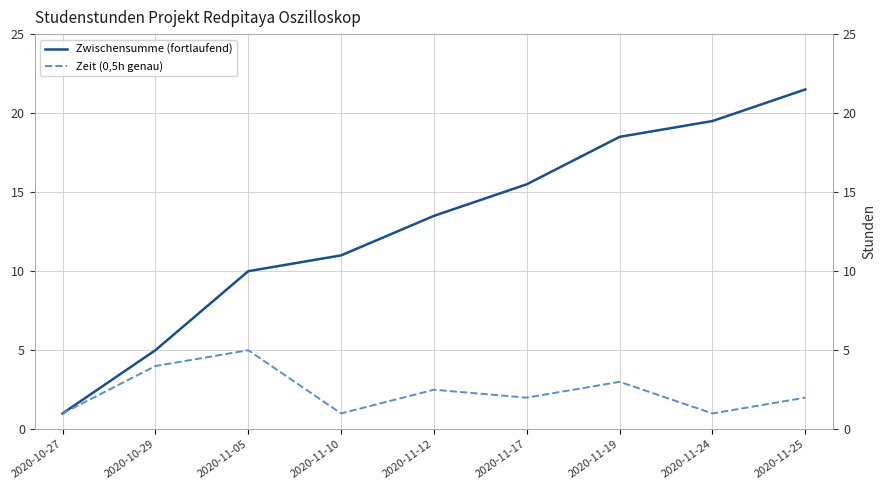

Count the Zeit (0,5h genau) values in the range 1 to 3.

7